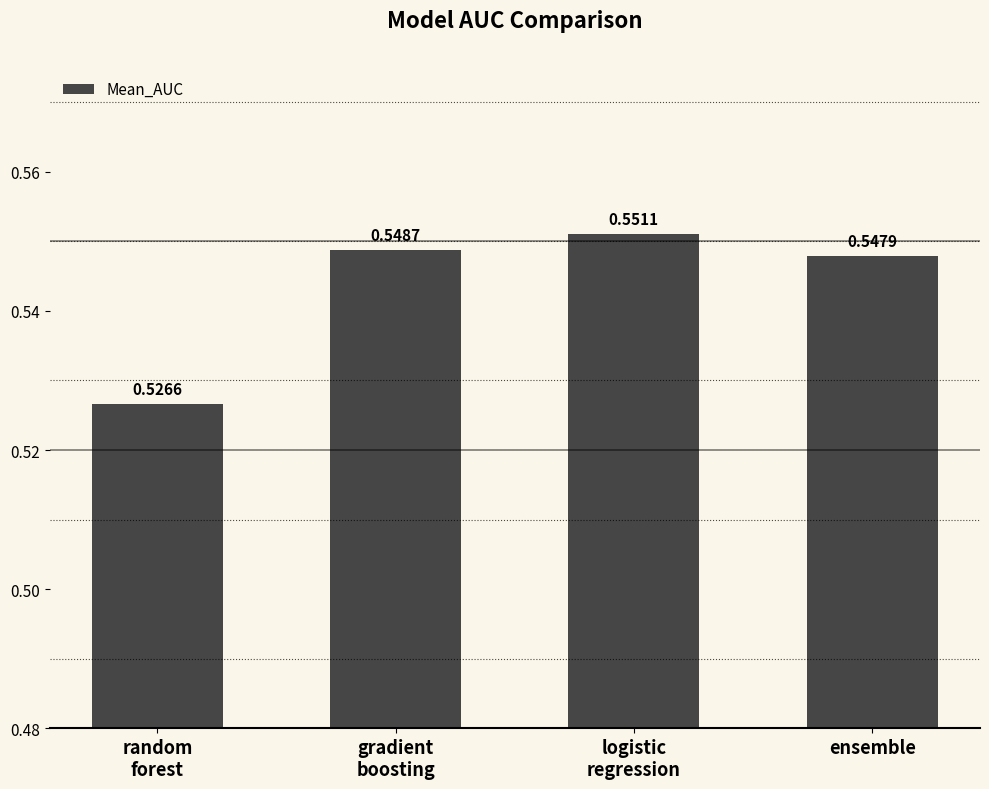

What position from the left is gradient
boosting?

2